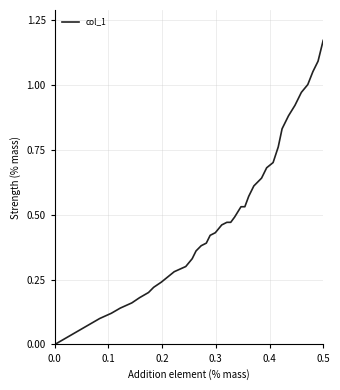

How many values are above zero?

39